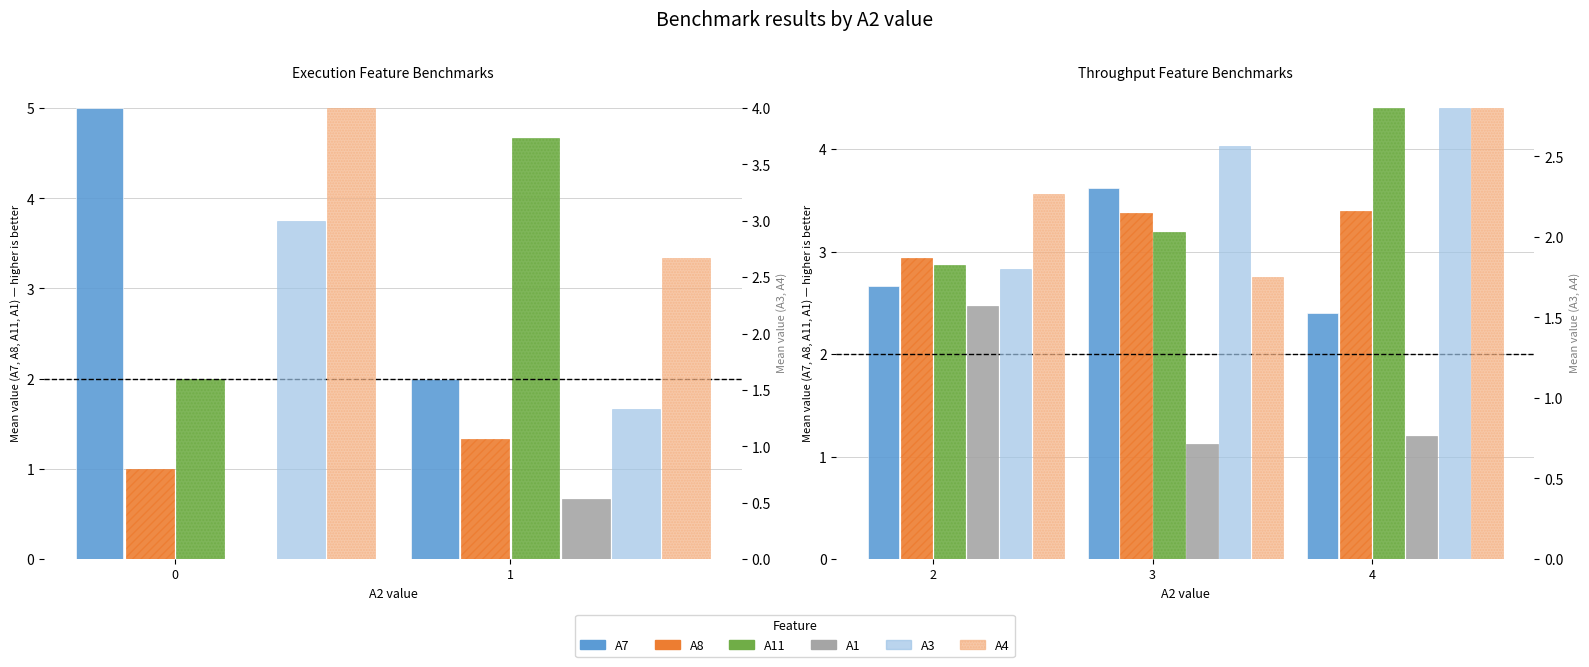

What is the maximum value for A11?

4.4